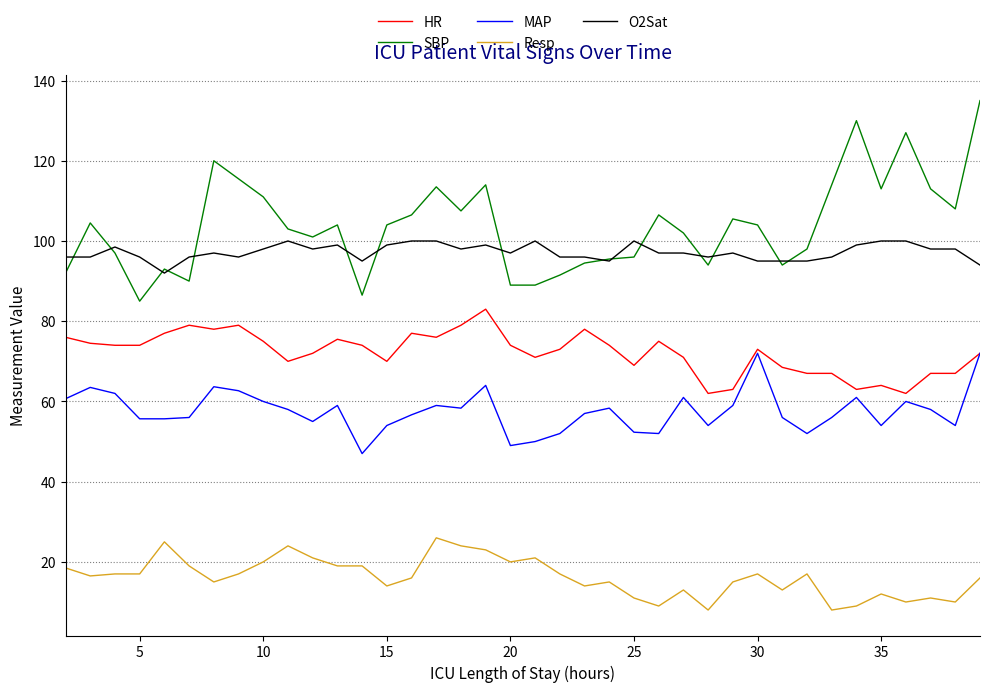

True or false: HR and O2Sat intersect in this chart.

False